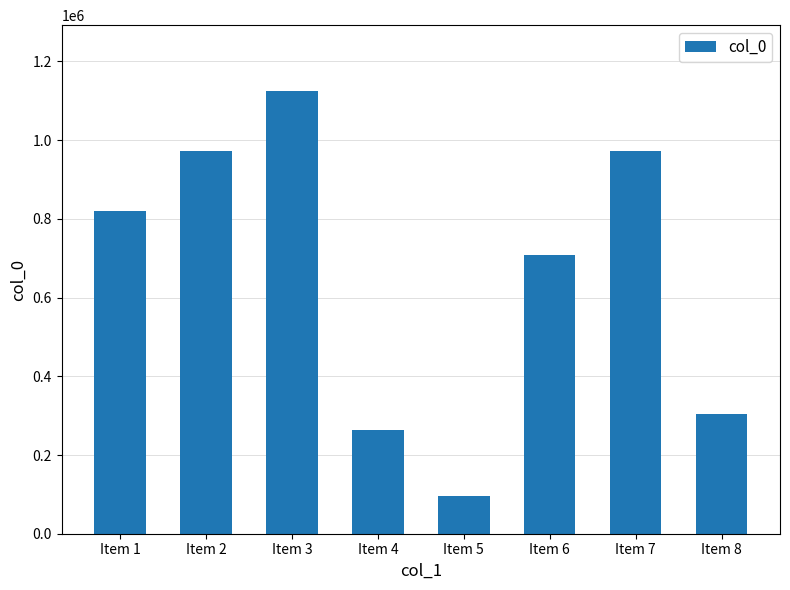

What is the difference between the second highest and second lowest values?

709089